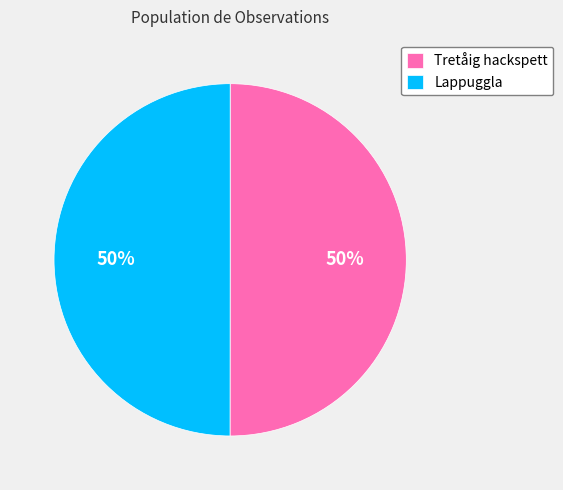

To the nearest percent, what portion does Lappuggla represent?

50%